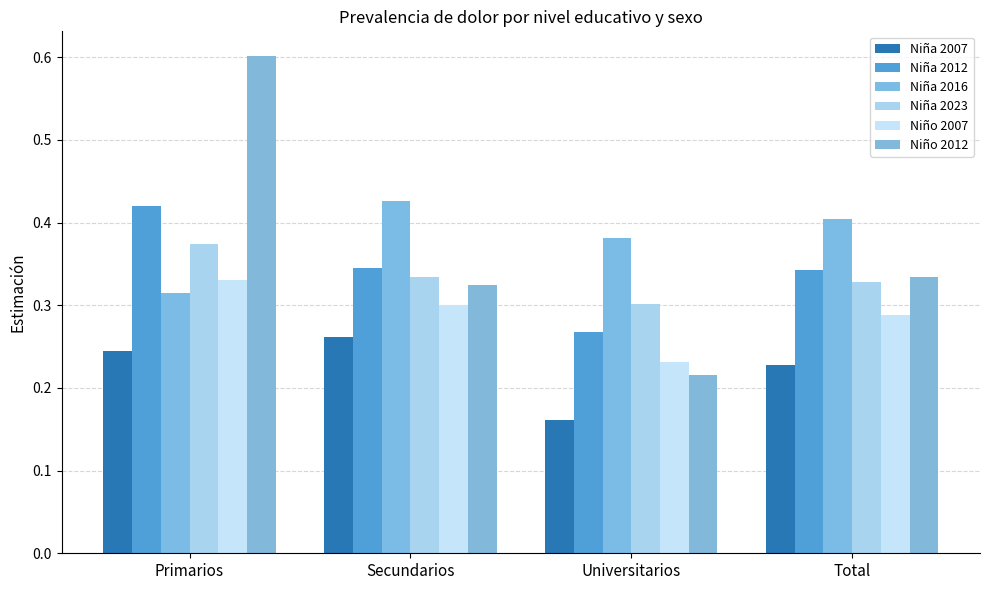

What value does the Niña 2023 series have at Total?

0.3